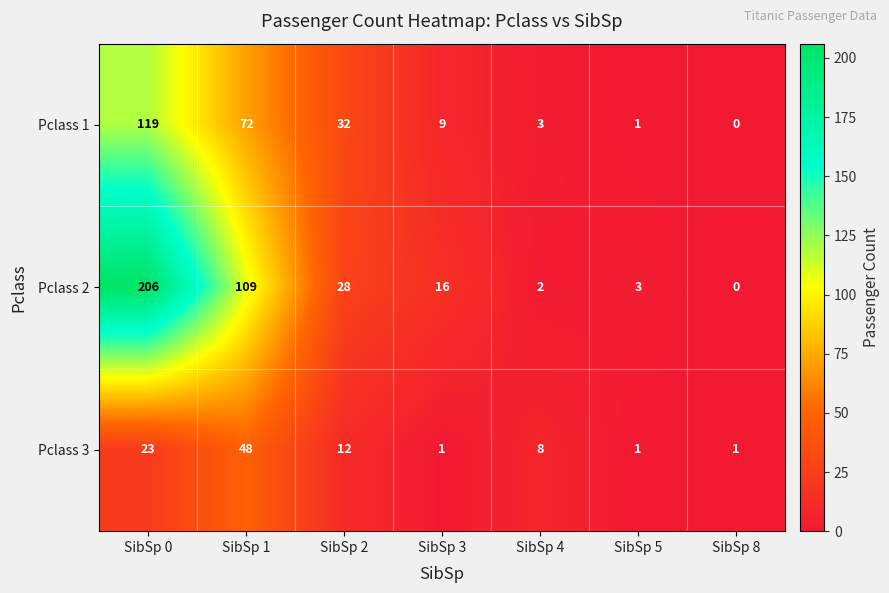

Reading right to left, list all the values displayed in this chart.

Pclass 1: SibSp 8=0	SibSp 5=1	SibSp 4=3	SibSp 3=9	SibSp 2=32	SibSp 1=72	SibSp 0=119
Pclass 2: SibSp 8=0	SibSp 5=3	SibSp 4=2	SibSp 3=16	SibSp 2=28	SibSp 1=109	SibSp 0=206
Pclass 3: SibSp 8=1	SibSp 5=1	SibSp 4=8	SibSp 3=1	SibSp 2=12	SibSp 1=48	SibSp 0=23